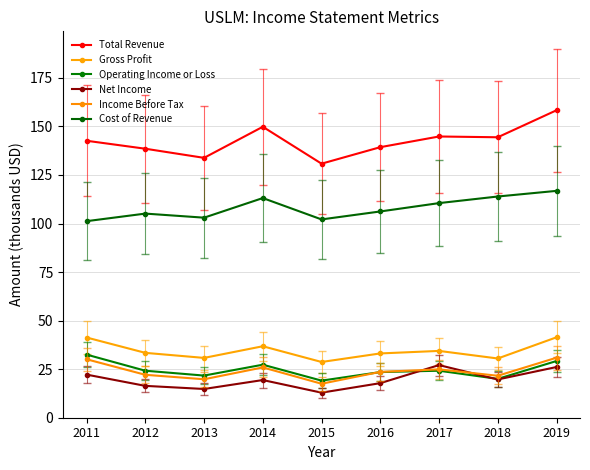

What is the spread (max minus min) of values at 2014?

130.4